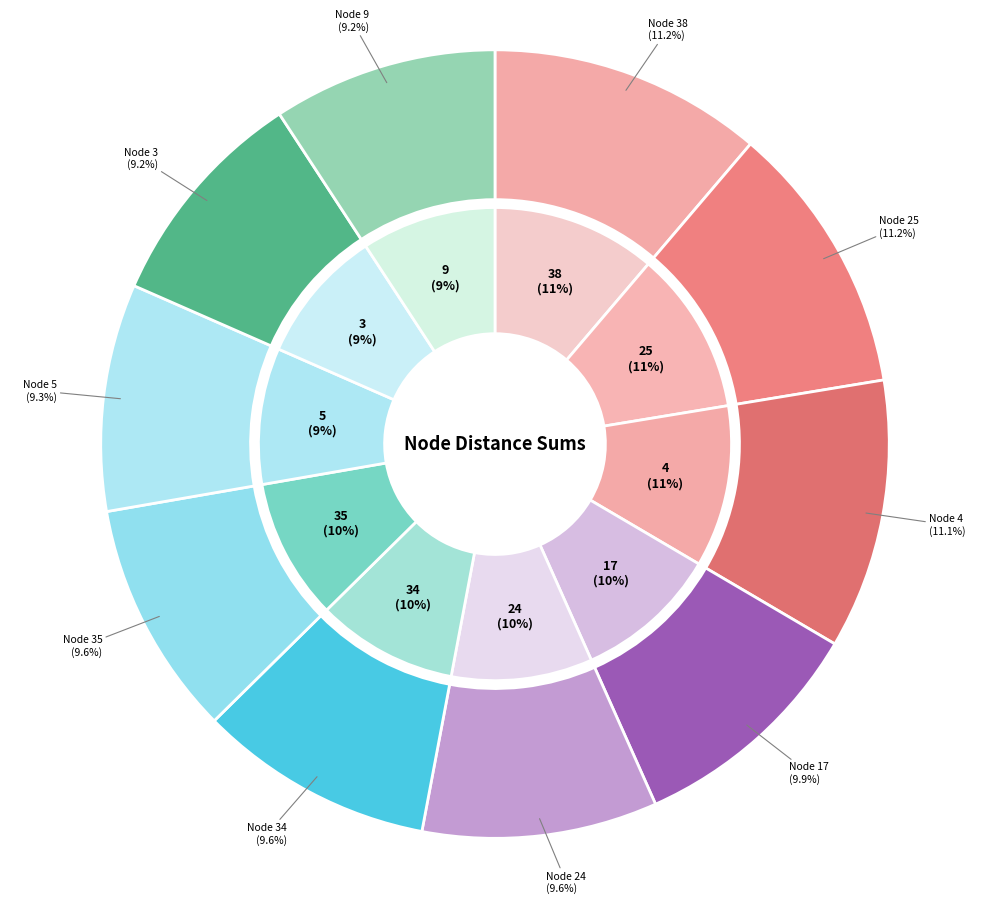

True or false: Node 24 accounts for 16% of the total.

False